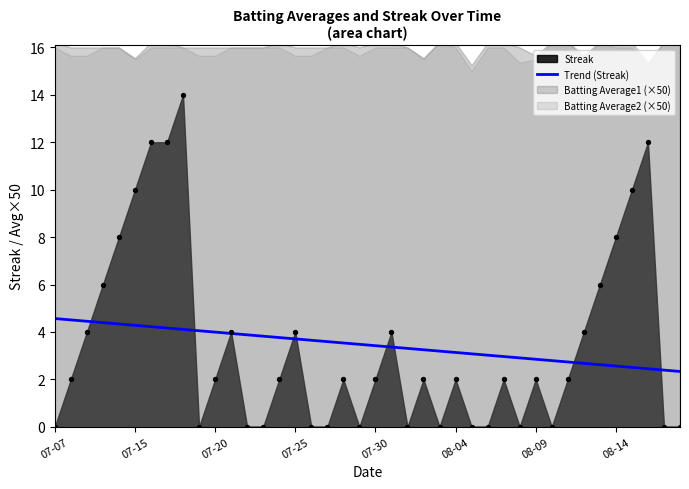

Is it true that Trend (Streak) equals 6.5 at 07-07?

False